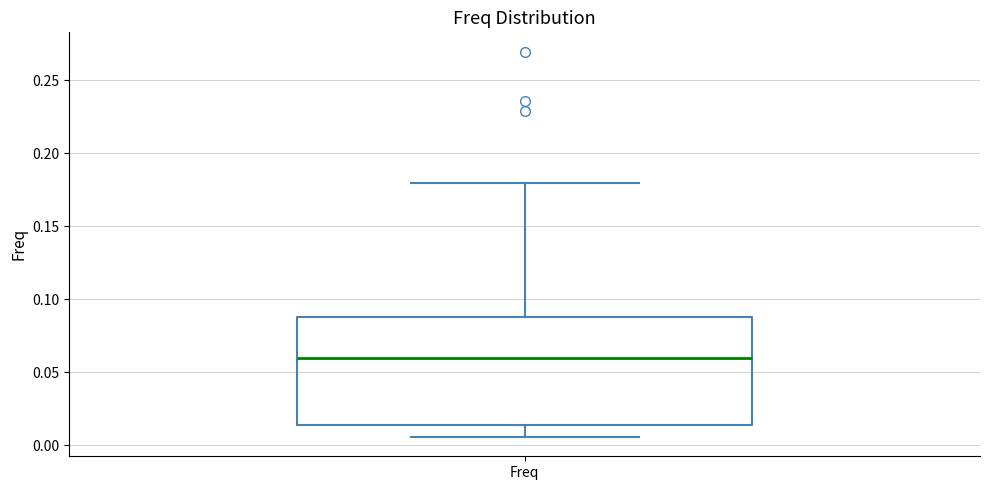

Transcribe this box plot: give where the median line is, the range the box spans, and where the two whiskers end, as read against the y-axis. The values are not printed on the chart, so give them approximately, as read against the axis.

median 0.060, box 0.015 to 0.090, whiskers 0.005 to 0.180